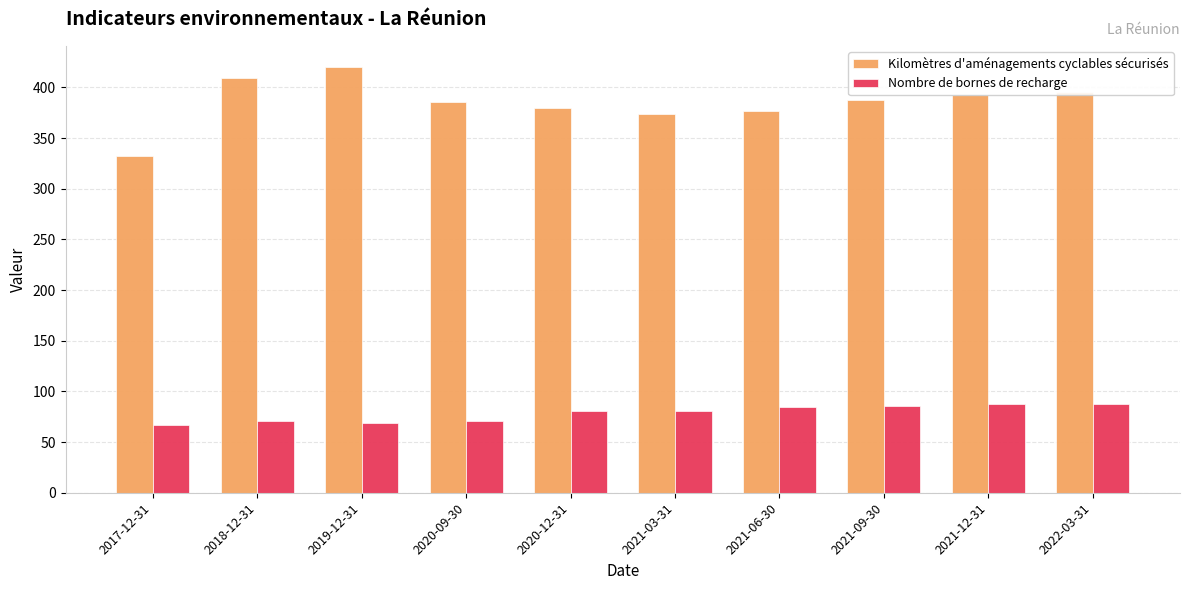

What is the highest value of the Kilomètres d'aménagements cyclables sécurisés series?

420